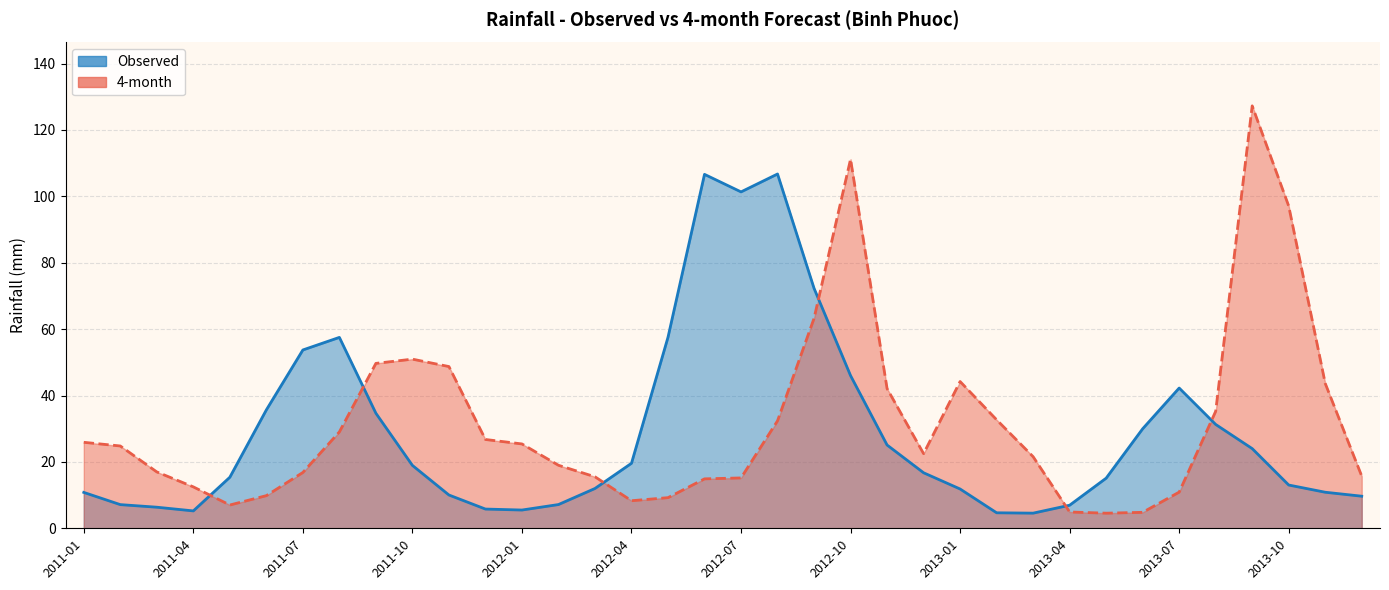

What is the difference between the maximum and second lowest values in the 4-month series?

122.4